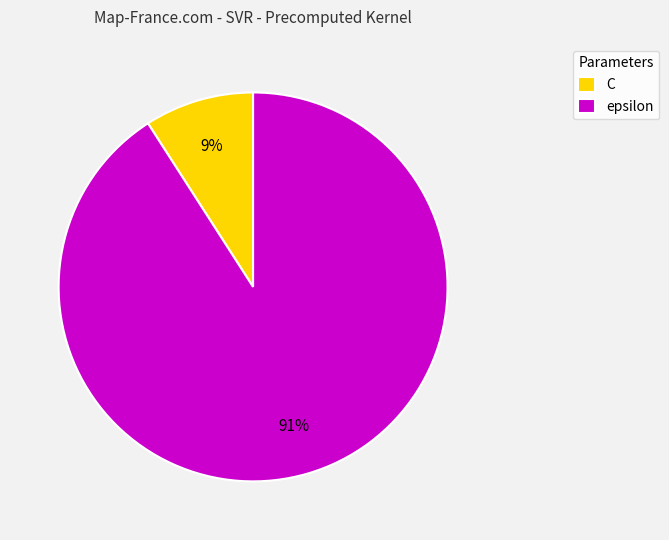

To the nearest percent, what portion does C represent?

9%